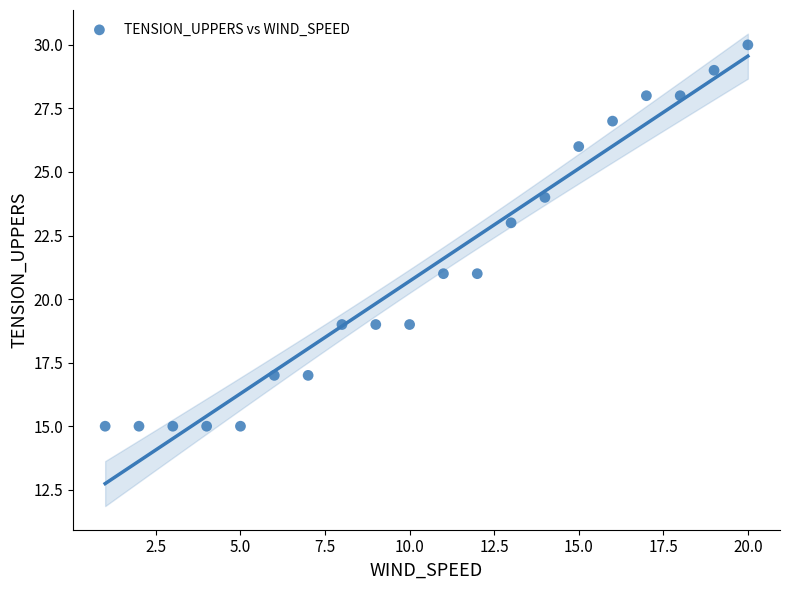

What is the range of X values (max minus min)?

19